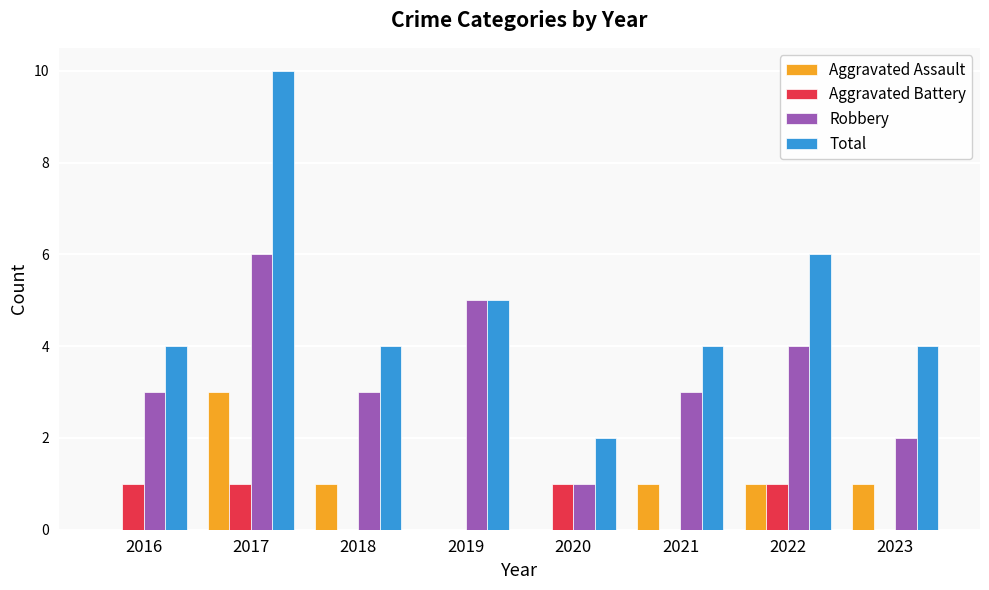

What is the total value across all series at 2019?

10